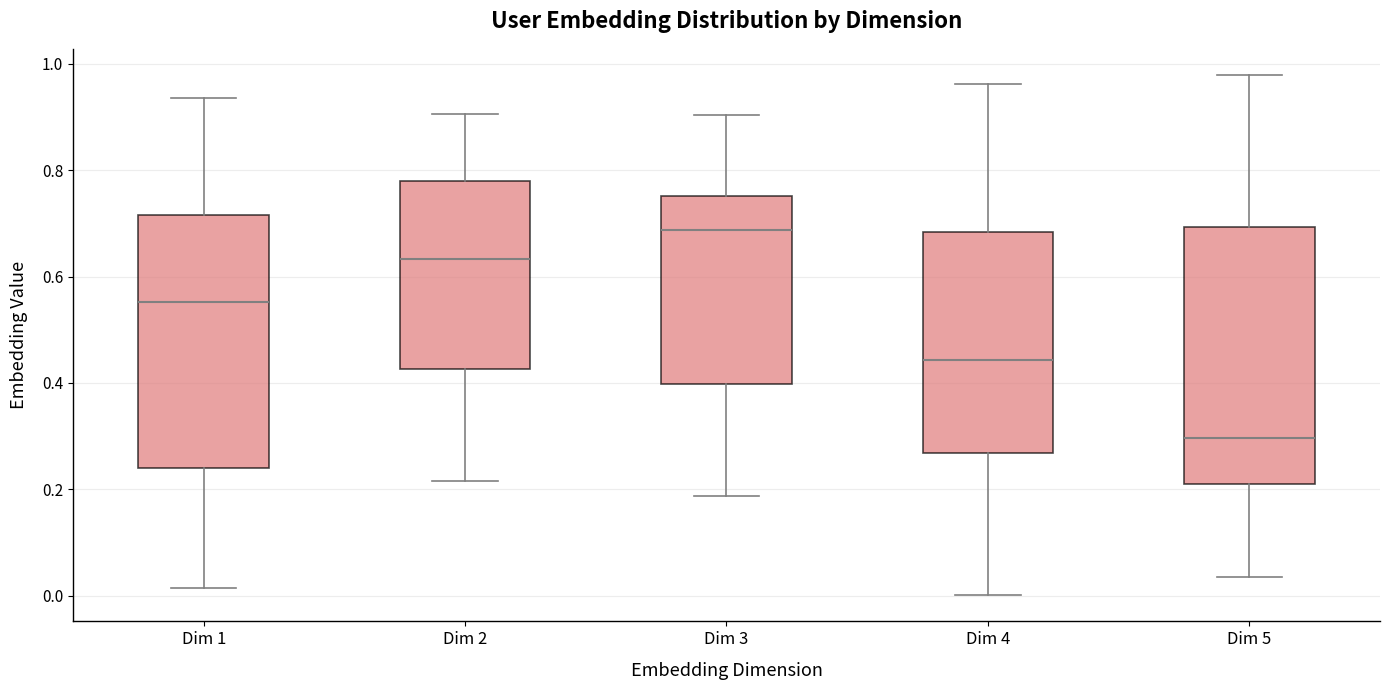

Reading left to right, read every box against the y-axis: the position of its median line, the range the box covers, and the ends of its whiskers. The values are not printed on the chart, so give them approximately, as read against the axis.

Dim 1: median 0.56, box 0.24 to 0.72, whiskers 0.02 to 0.94
Dim 2: median 0.64, box 0.42 to 0.78, whiskers 0.22 to 0.90
Dim 3: median 0.68, box 0.40 to 0.76, whiskers 0.18 to 0.90
Dim 4: median 0.44, box 0.26 to 0.68, whiskers 0.00 to 0.96
Dim 5: median 0.30, box 0.20 to 0.70, whiskers 0.04 to 0.98